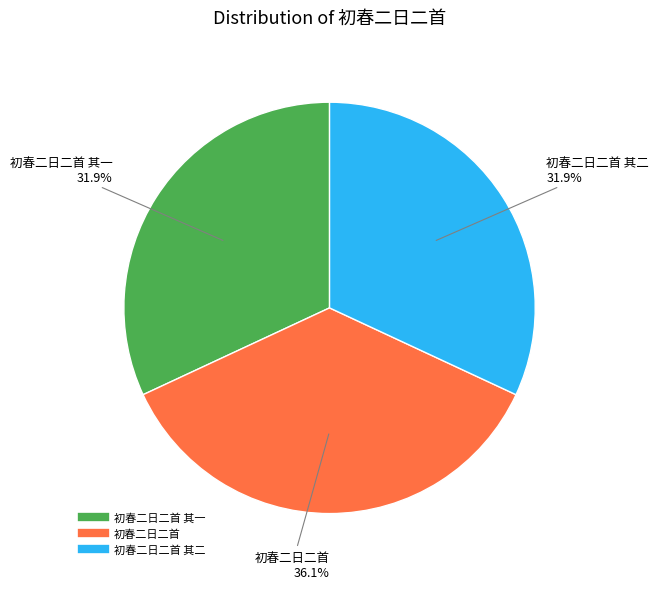

Is there any slice that represents more than half of the pie?

No